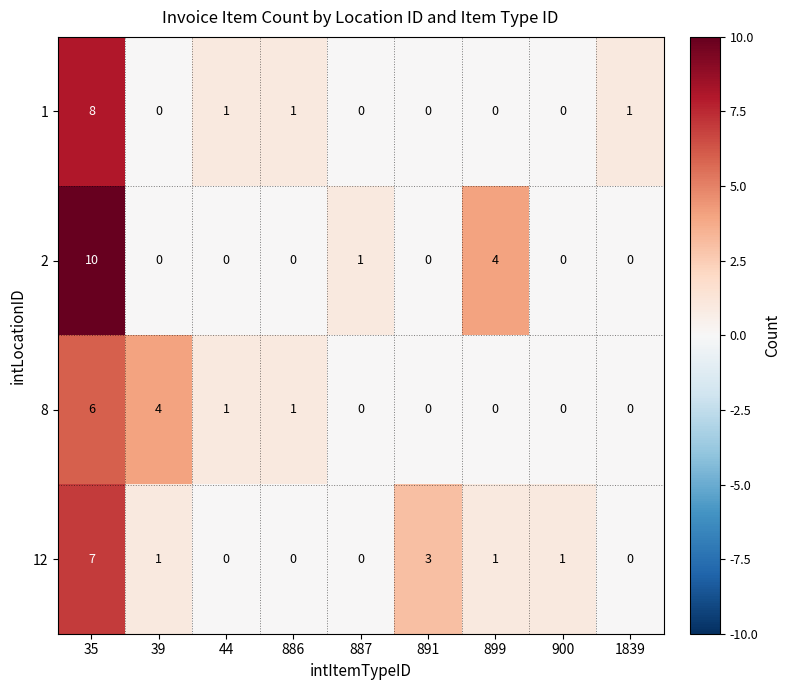

How many series are shown in this chart?

4